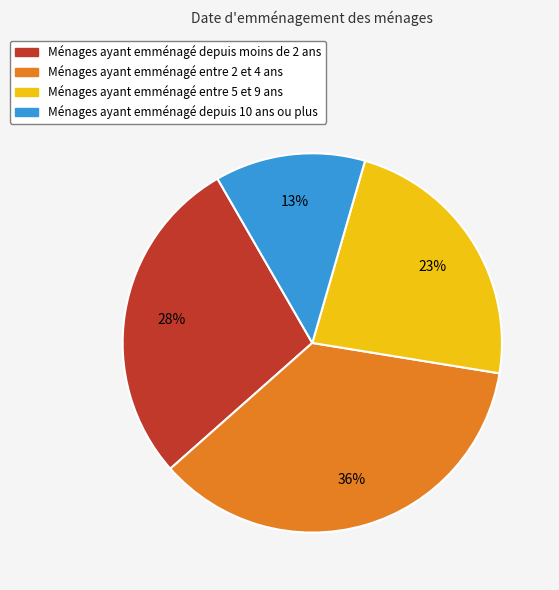

Is there a majority slice in this chart?

No